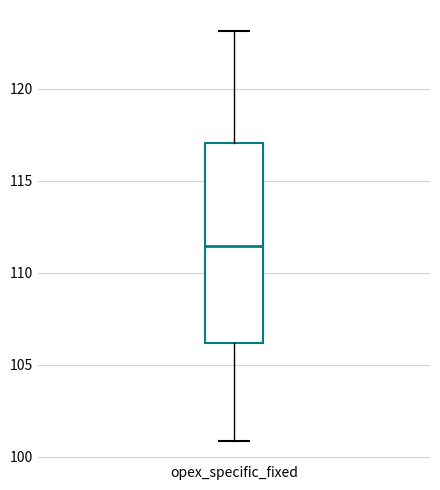

Read this box plot against the y-axis: the position of the median line, the range covered by the box, and the ends of both whiskers. The values are not printed on the chart, so give them approximately, as read against the axis.

median 111.5, box 106.0 to 117.0, whiskers 101.0 to 123.0